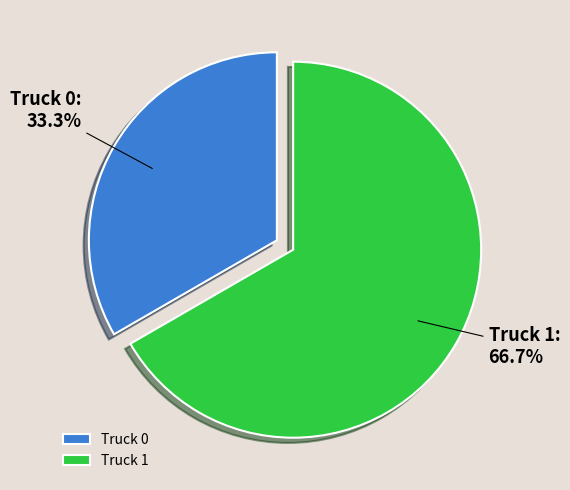

Does any single category account for the majority?

Yes